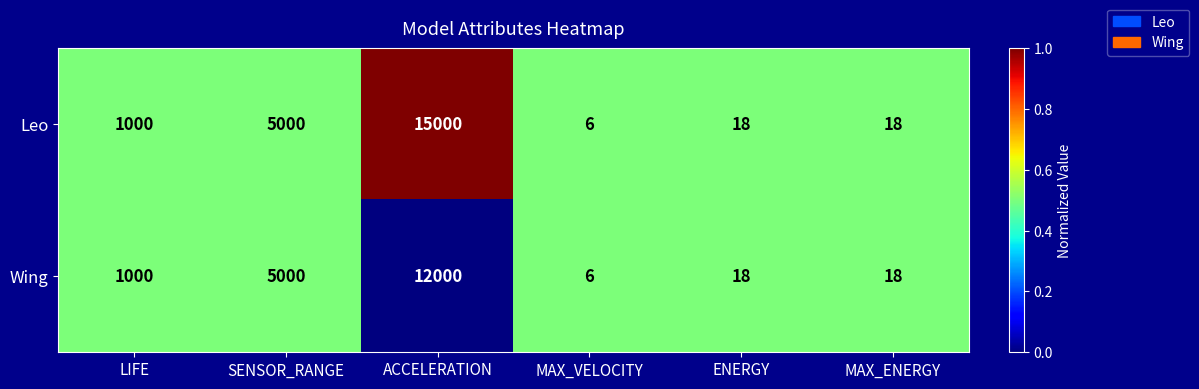

What is the total value across all series at MAX_ENERGY?

36